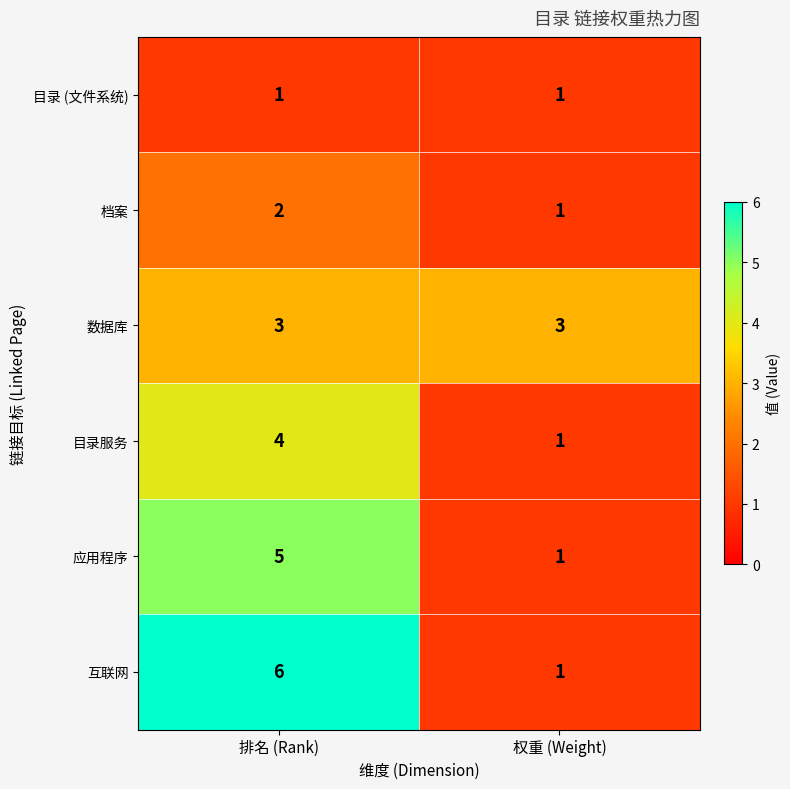

At which category does the chart reach its peak across all series?

排名 (Rank)